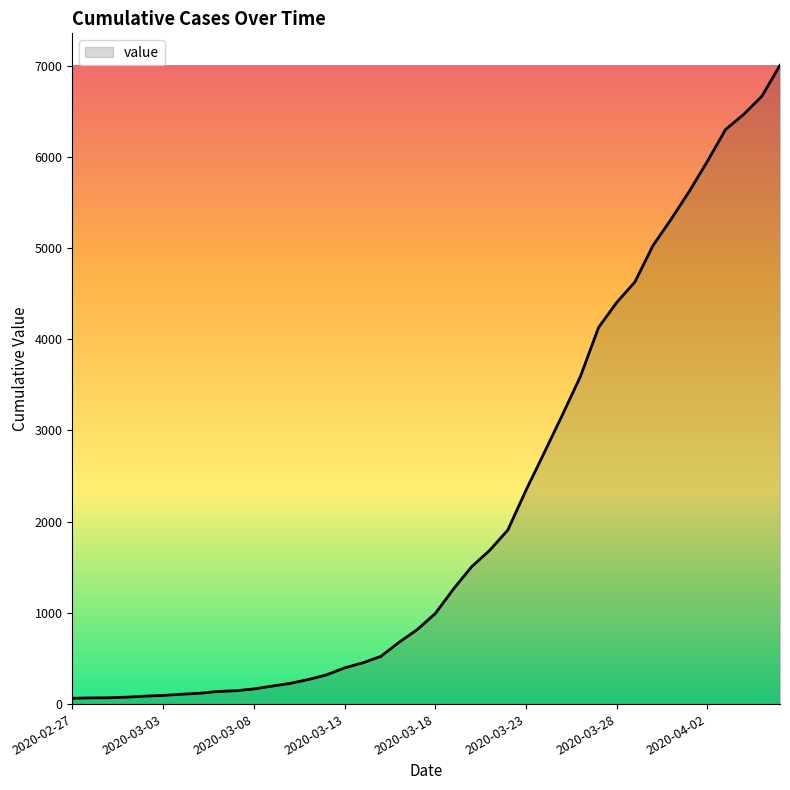

How many categories are shown in the chart?

40